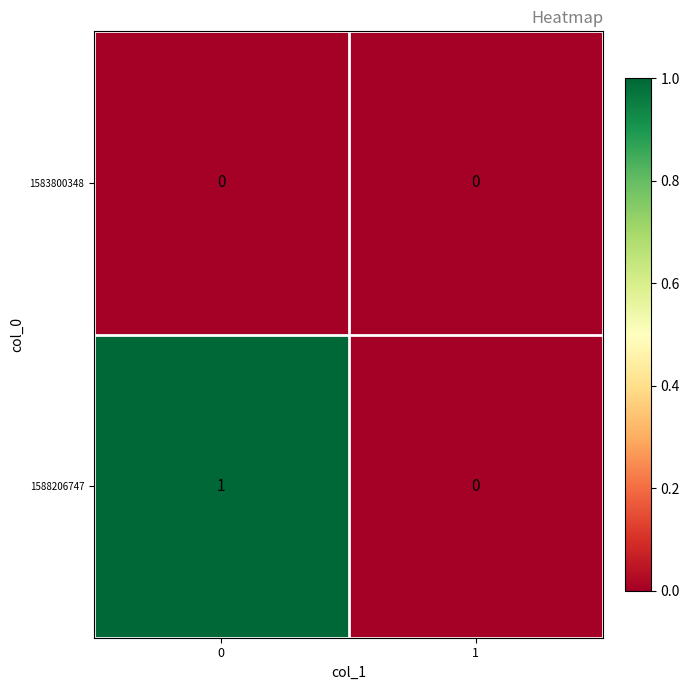

What is the maximum value shown in the chart?

1